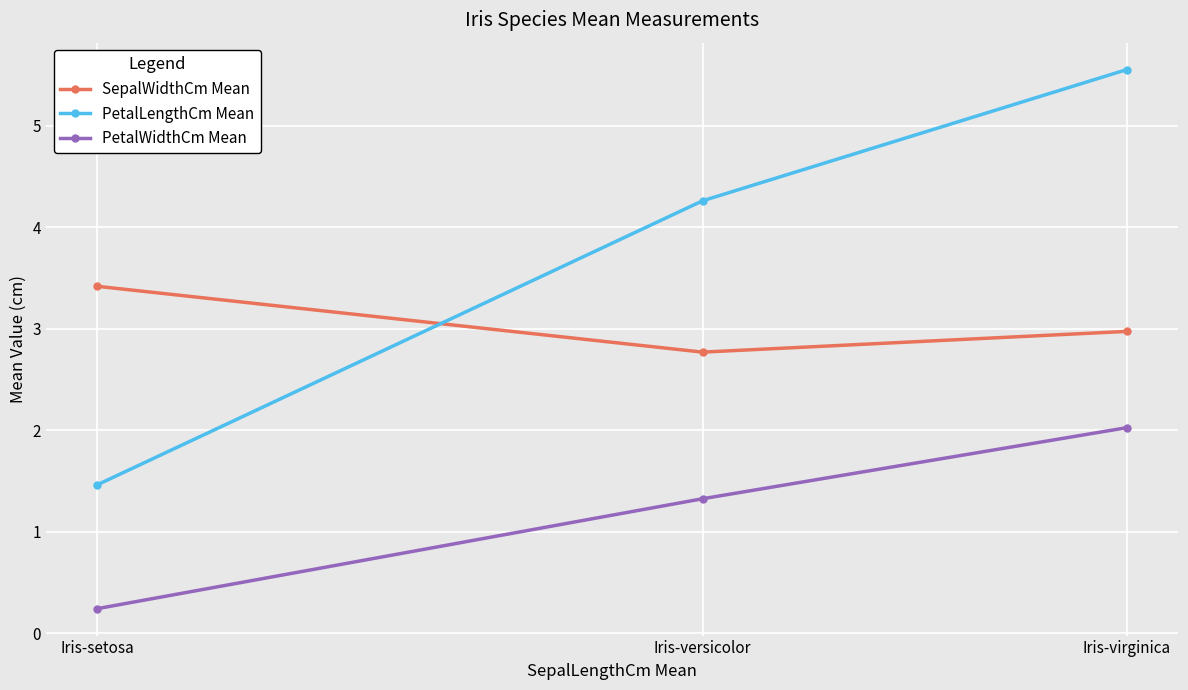

Is it true that PetalWidthCm Mean equals 2.0 at Iris-virginica?

True